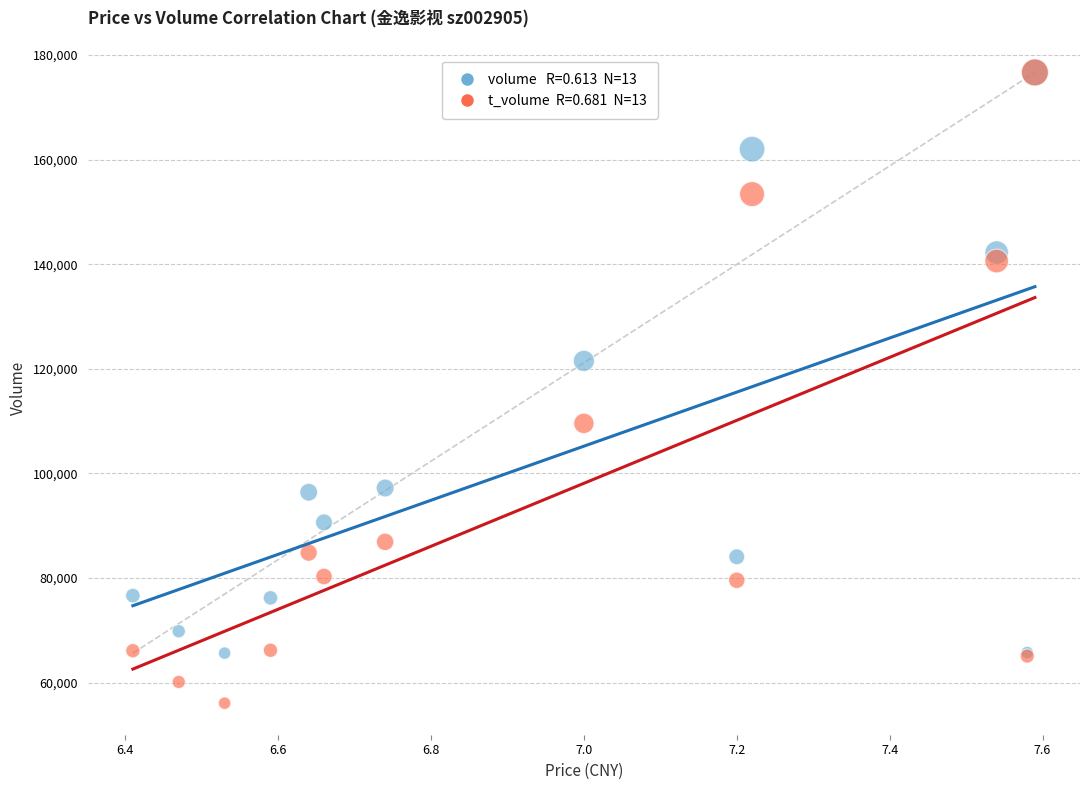

Across all series, what Y value is closest to 116365?

121515.0